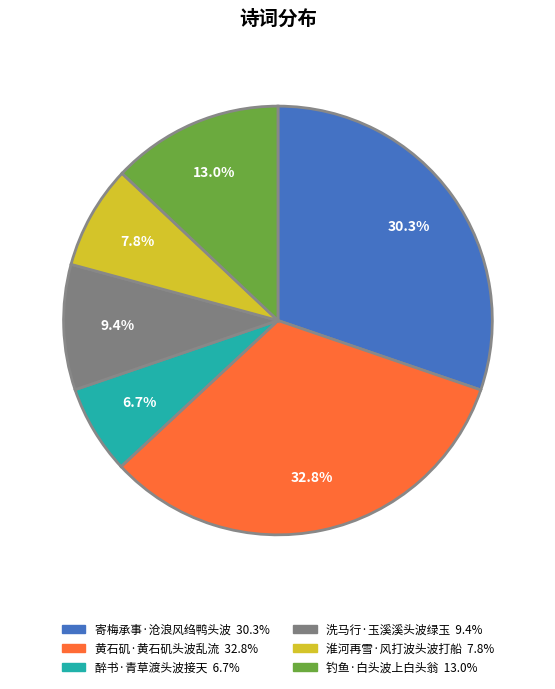

How many segments does this pie chart have?

6